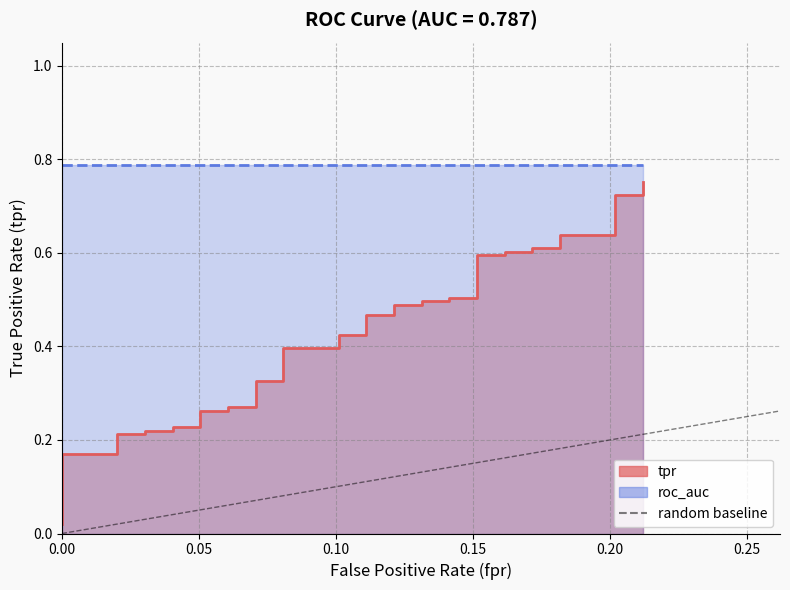

How many values are between 0 and 1?

2